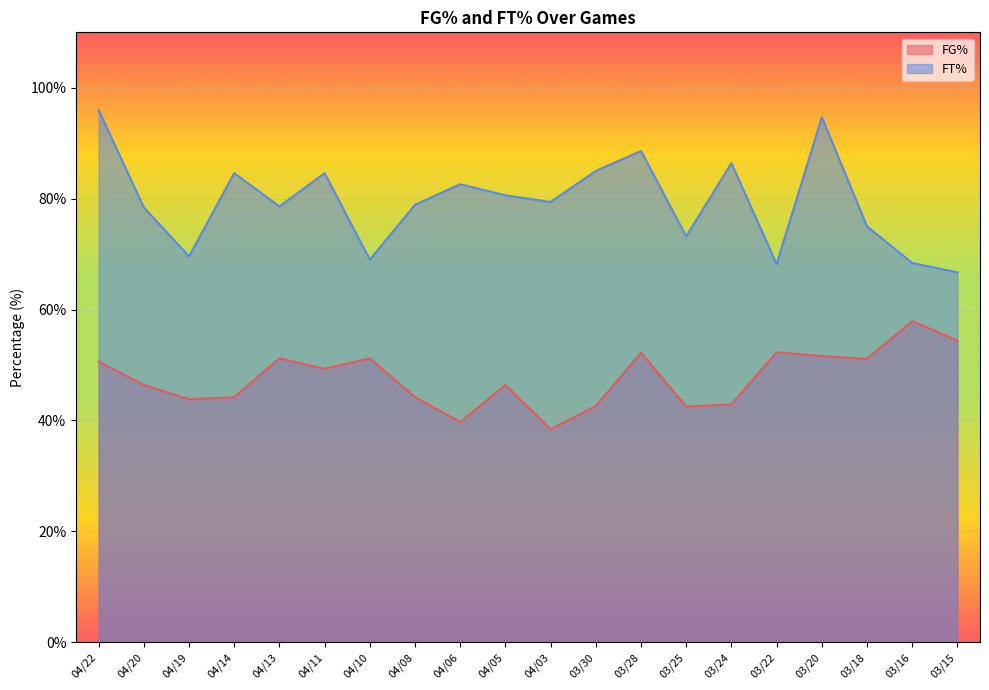

Count the number of categories in the chart.

20